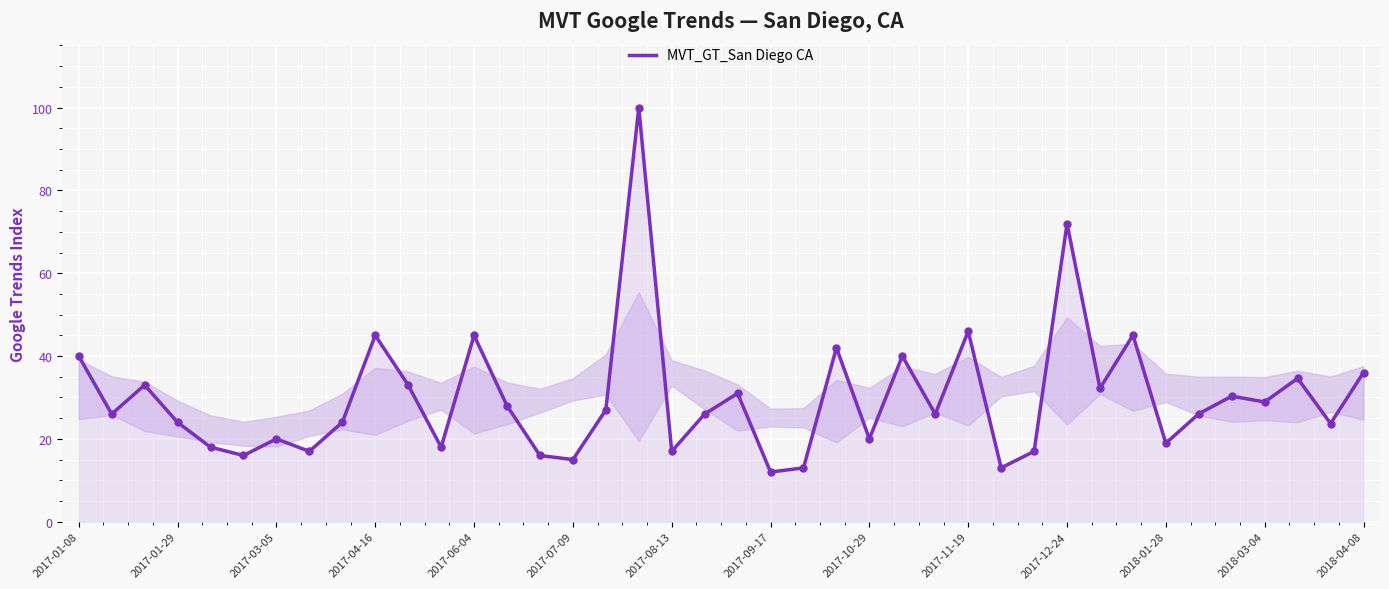

What is the difference between the maximum and minimum values?

88.0